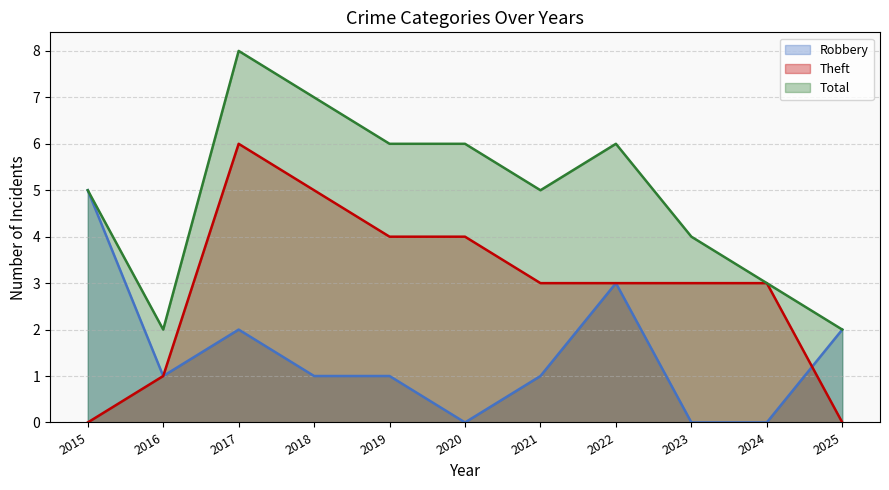

True or false: Robbery and Total intersect in this chart.

False